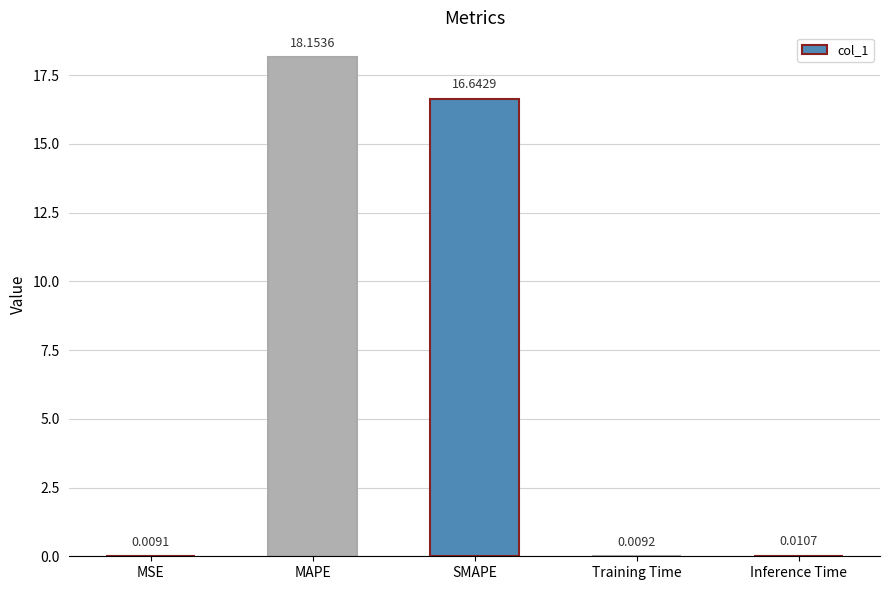

What is the maximum value shown in the chart?

18.2